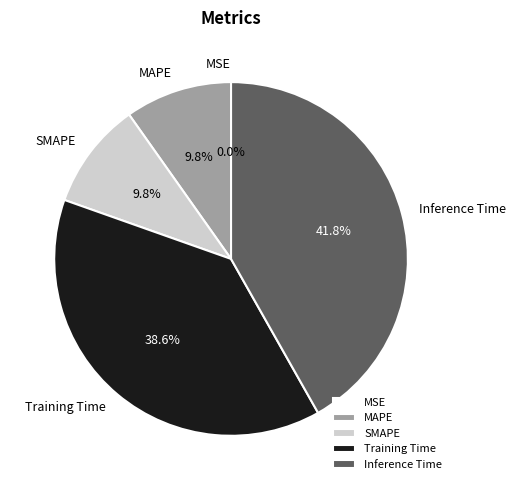

Is it true that MAPE is 1% of the pie?

False